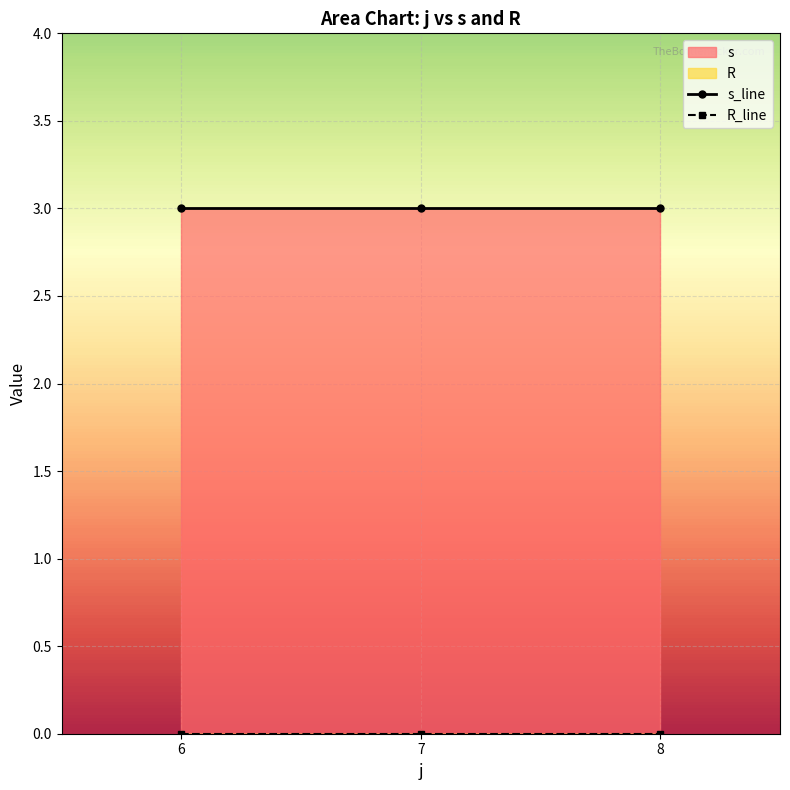

What is the spread (max minus min) of values at 8?

3